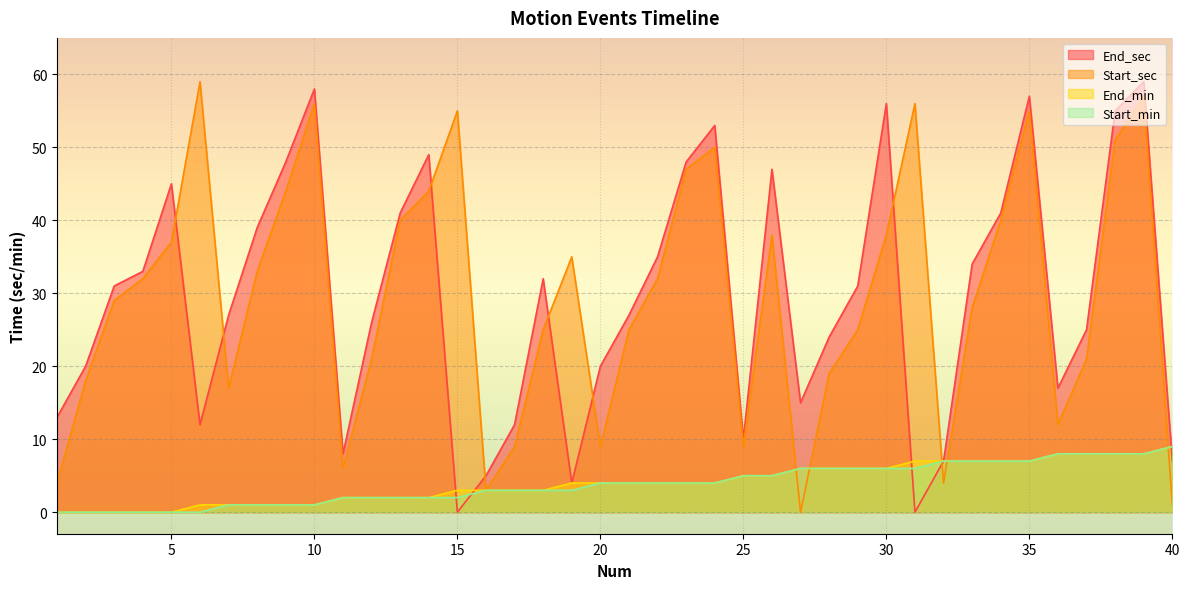

How many distinct data groups are displayed?

4